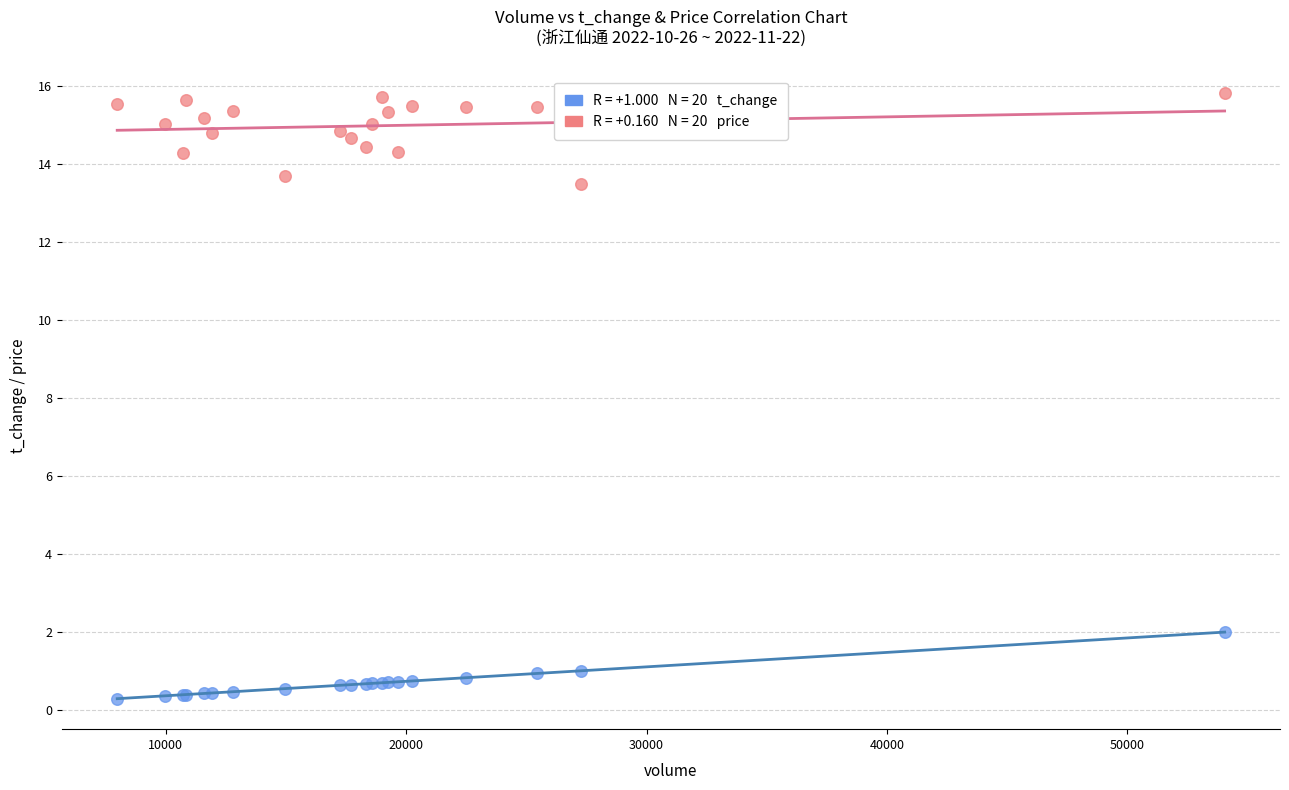

Across all series, what Y value is closest to 8?

13.5